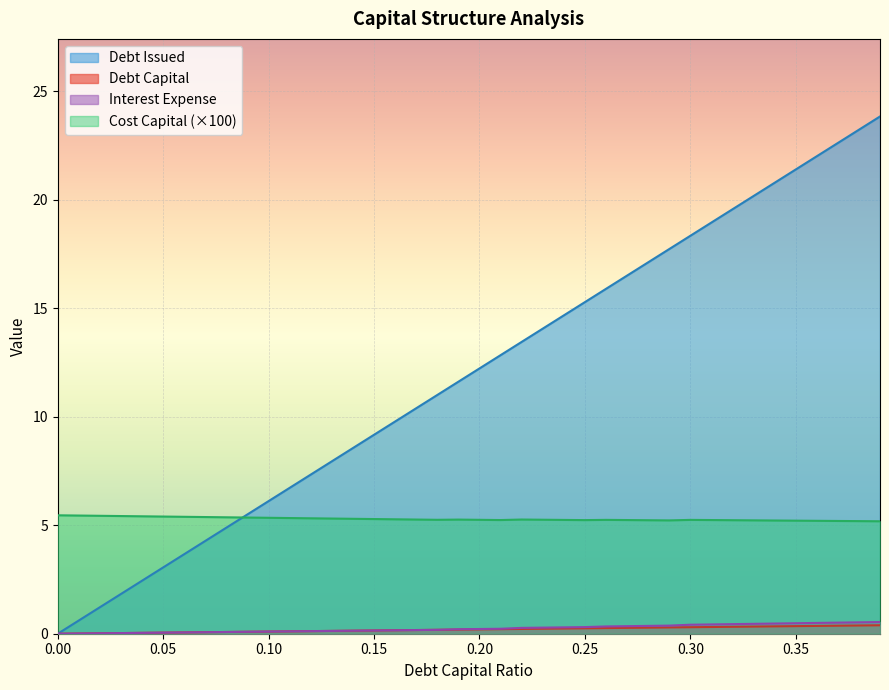

True or false: debt_capital and debt_issued intersect in this chart.

False